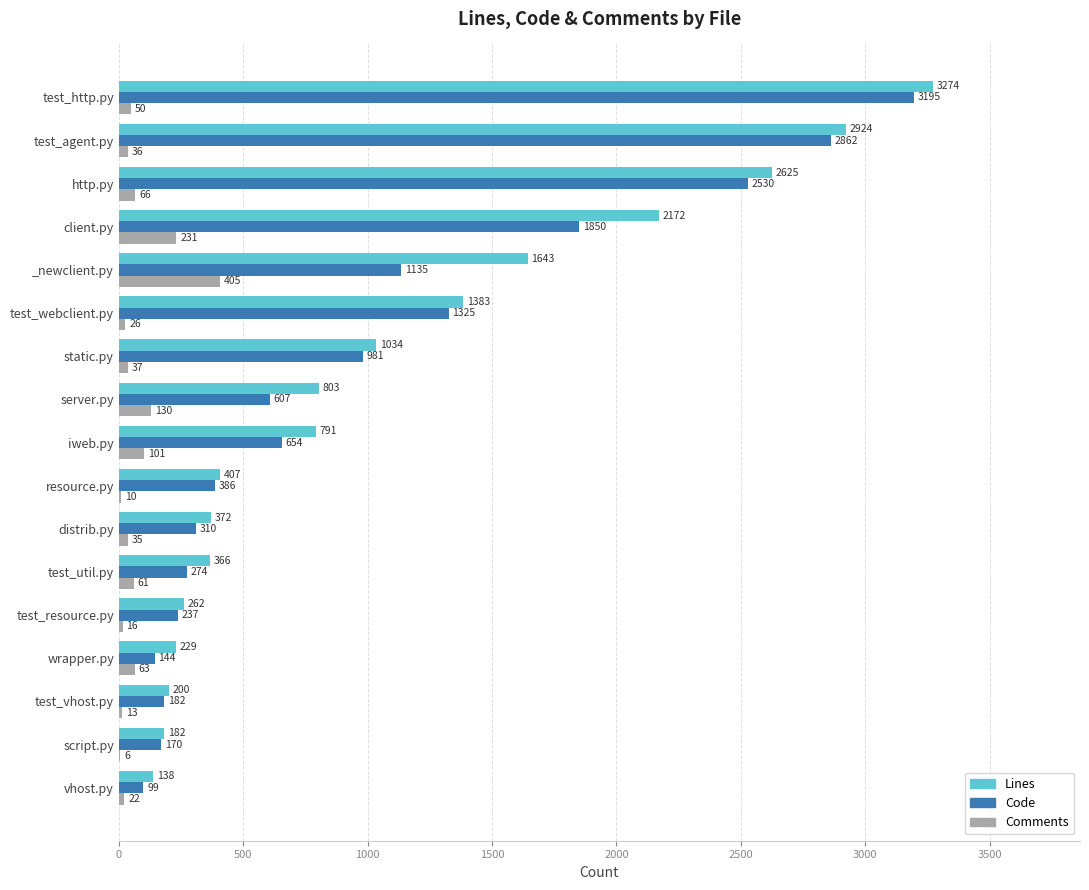

What is the total value across all series at vhost.py?

259